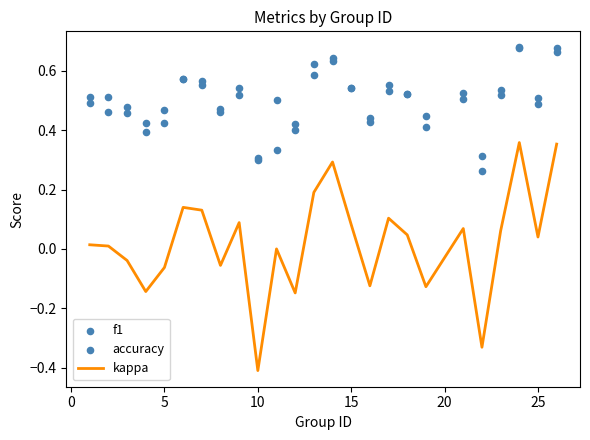

Which series has the largest total across all categories?

accuracy